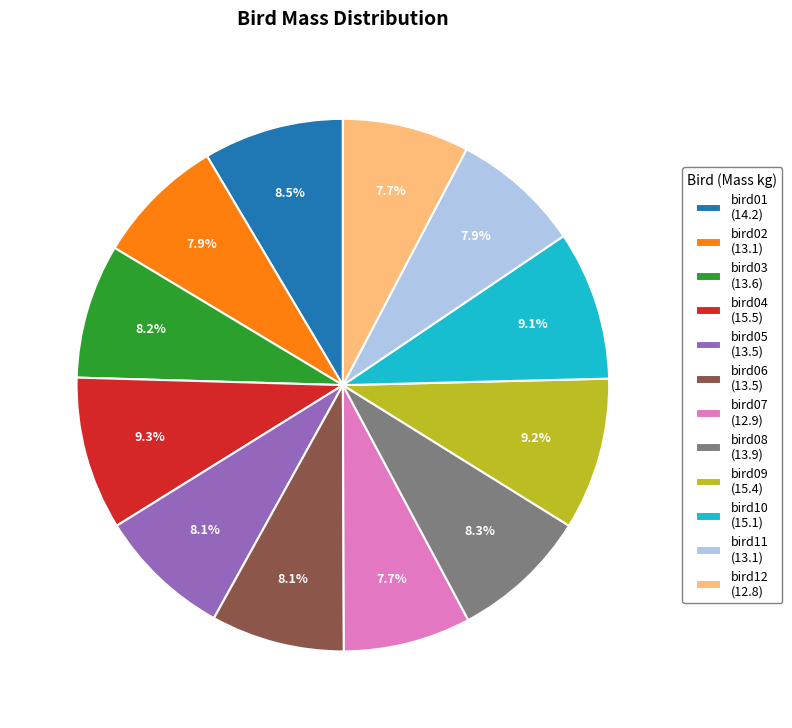

What percentage is NOT represented by bird12?

92.3%